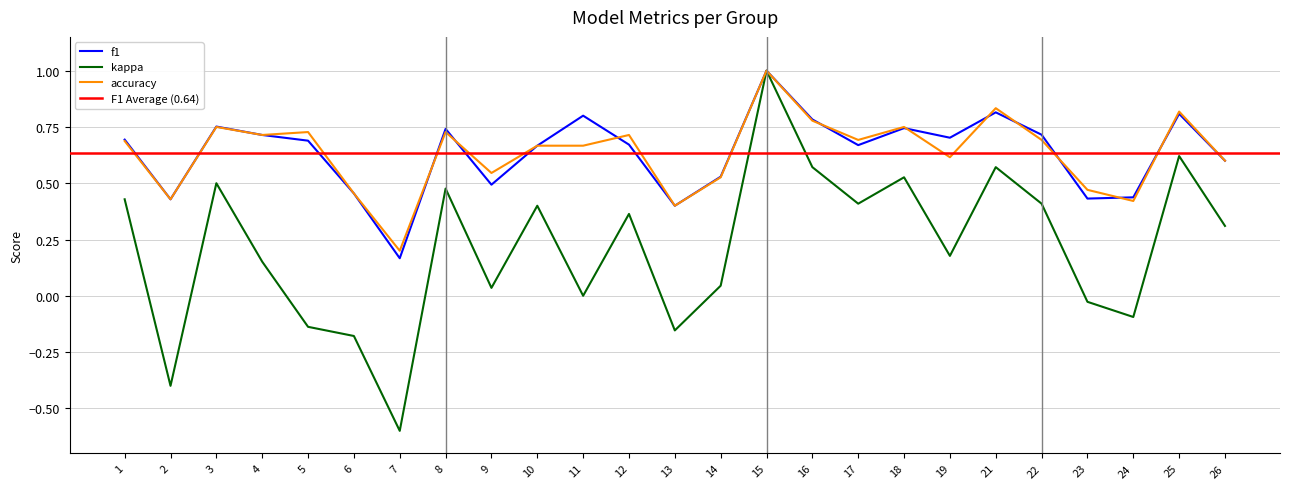

Does the chart have visible grid lines?

Yes